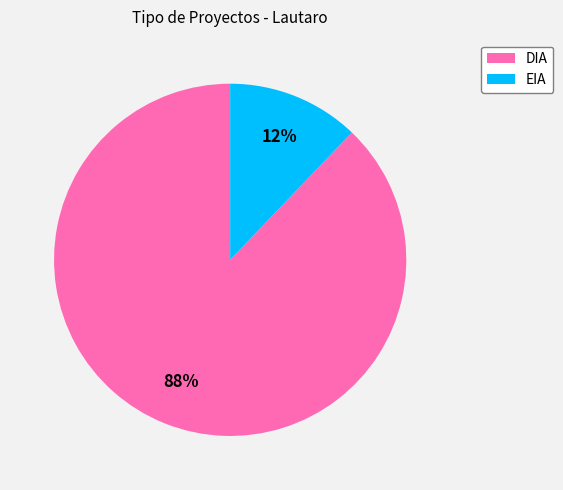

To the nearest percent, what is the difference between the DIA and EIA slice percentages?

76%